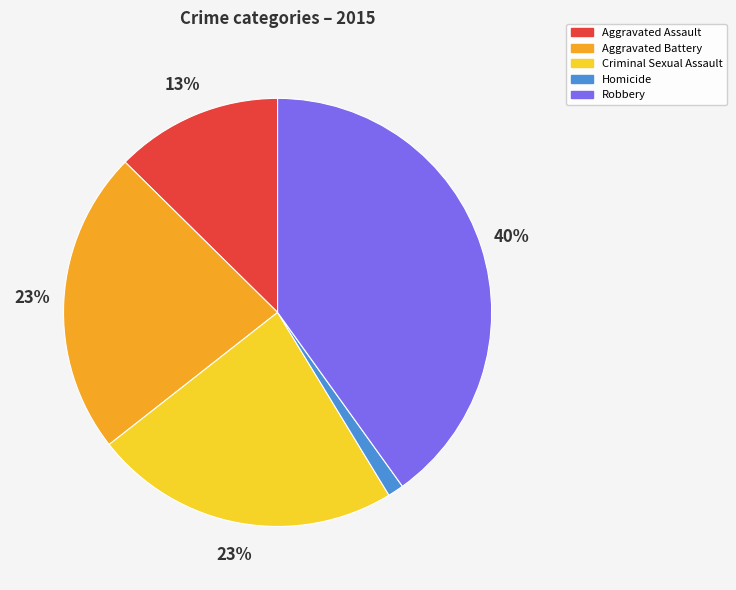

Do Robbery and Criminal Sexual Assault together represent more than half of the pie?

Yes